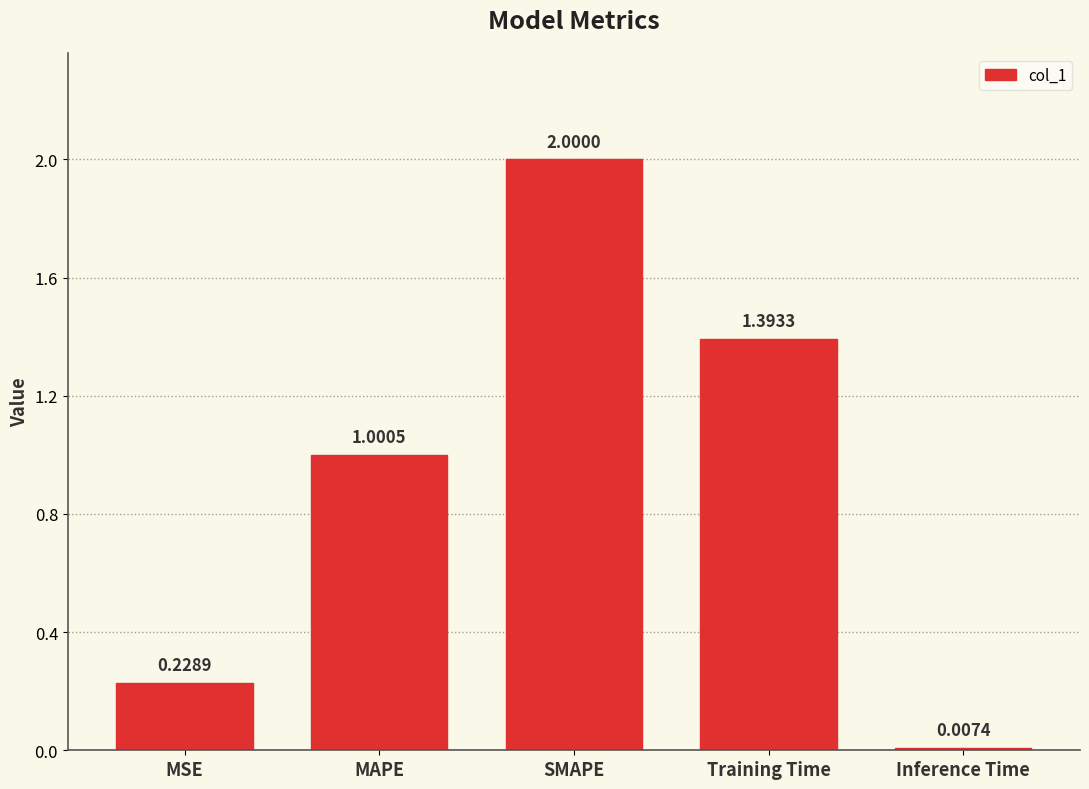

What is the value of the 3rd bar from the left?

2.0